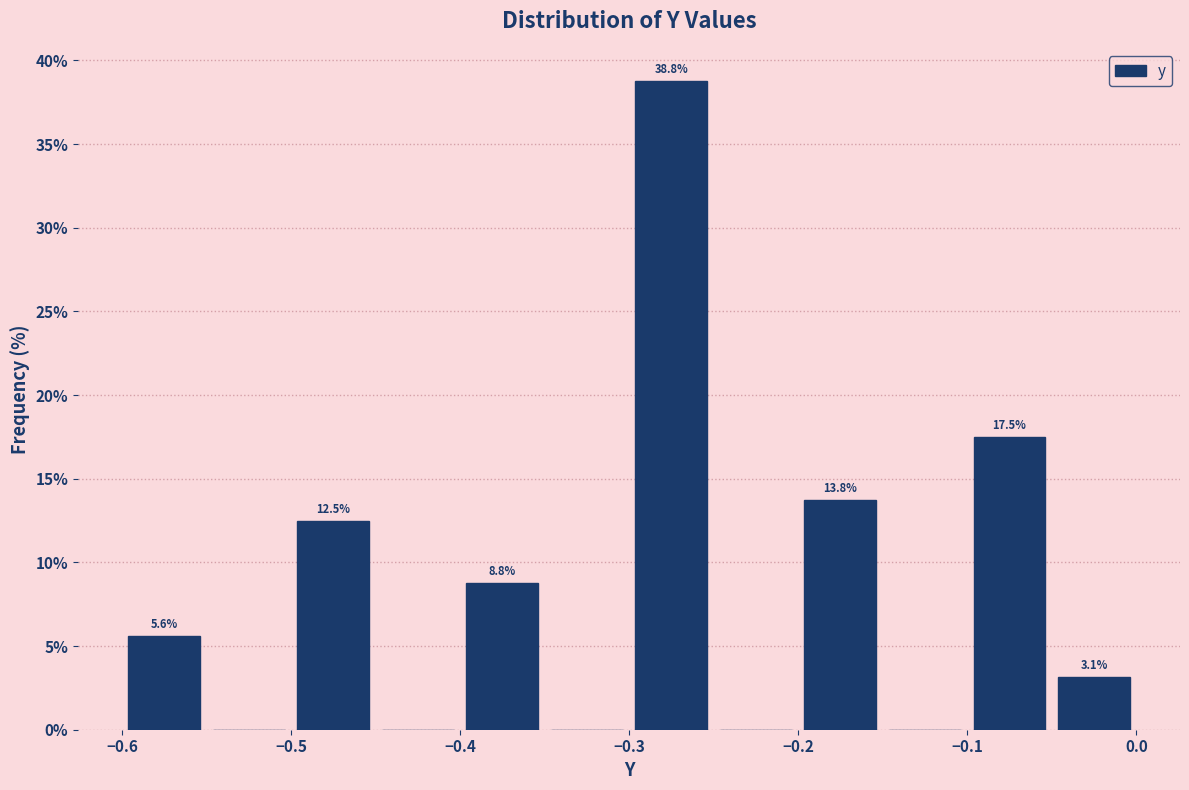

Over which range of the x-axis is the bar tallest?

-0.30 to -0.25